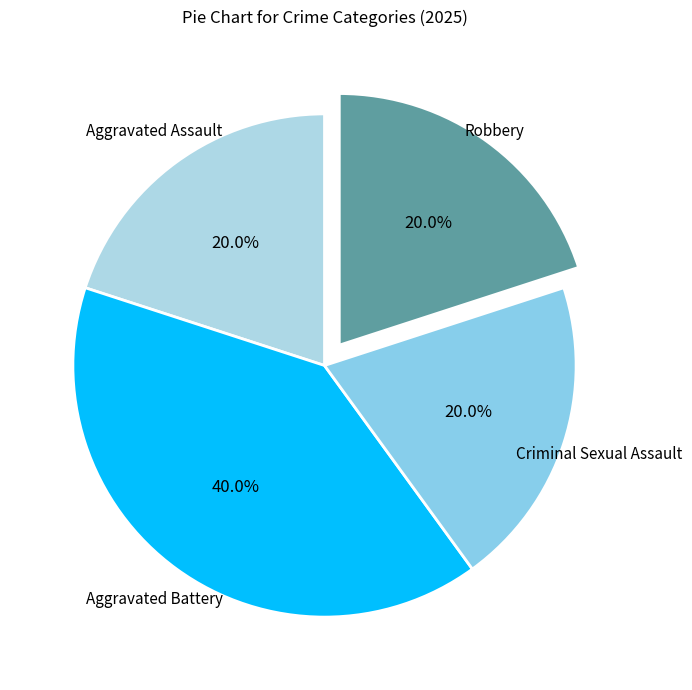

Does any single category account for the majority?

No